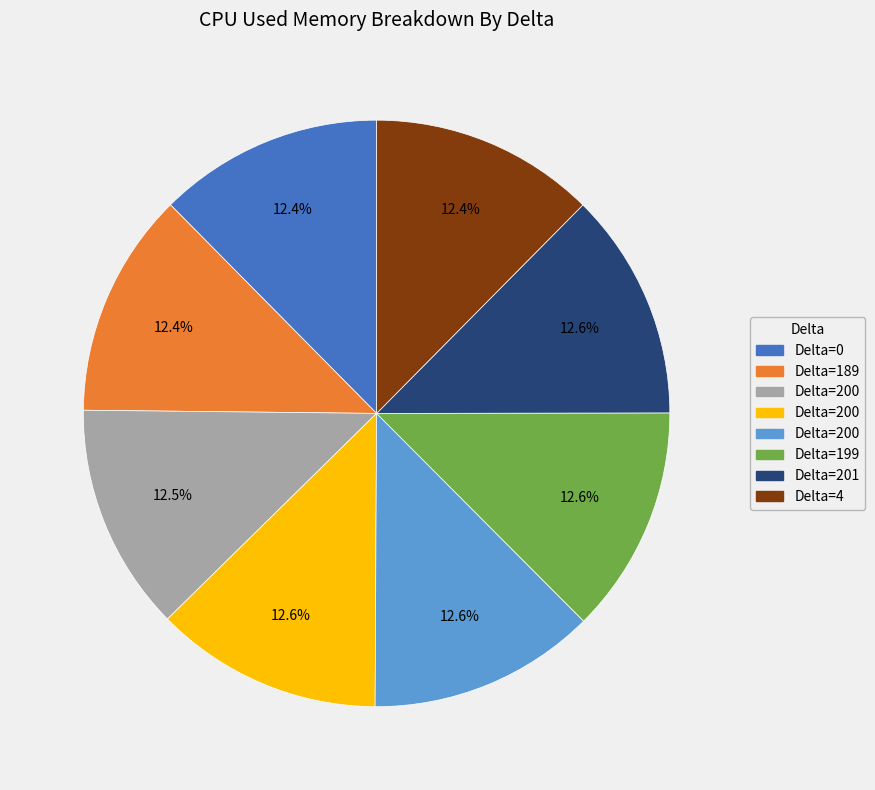

Is there a majority slice in this chart?

No